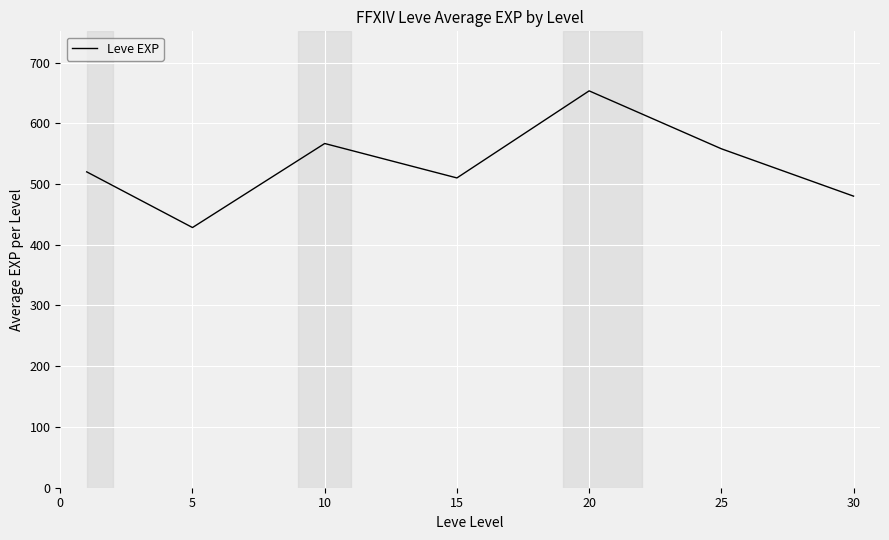

What is the average value?

530.9